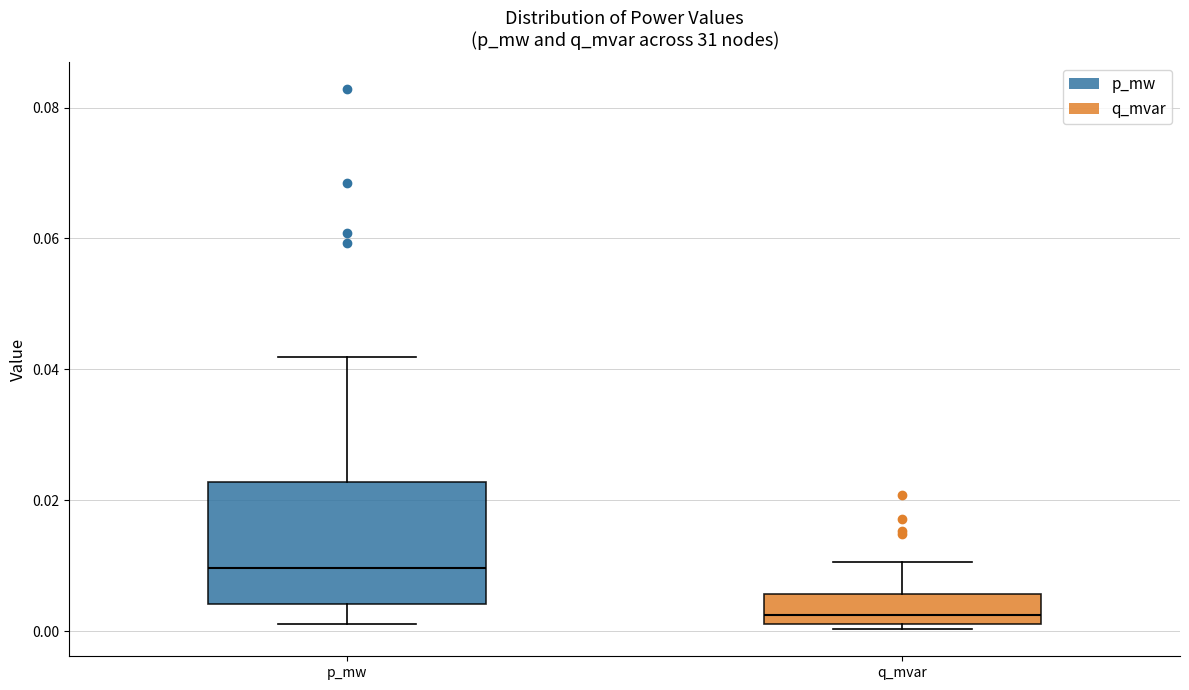

Reading left to right, read every box against the y-axis: the position of its median line, the range the box covers, and the ends of its whiskers. The values are not printed on the chart, so give them approximately, as read against the axis.

p_mw: median 0.010, box 0.004 to 0.022, whiskers 0.002 to 0.042
q_mvar: median 0.002 (just above the box's lower edge), box 0.002 to 0.006, whiskers 0.000 to 0.010